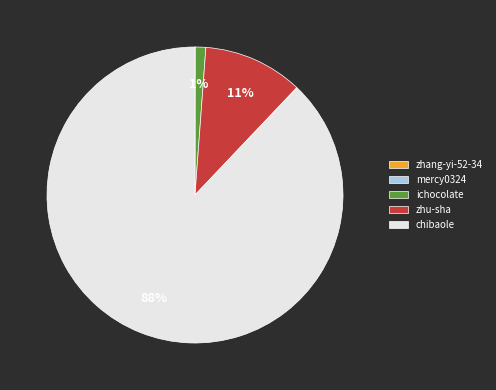

What is the largest slice in the pie chart?

chibaole